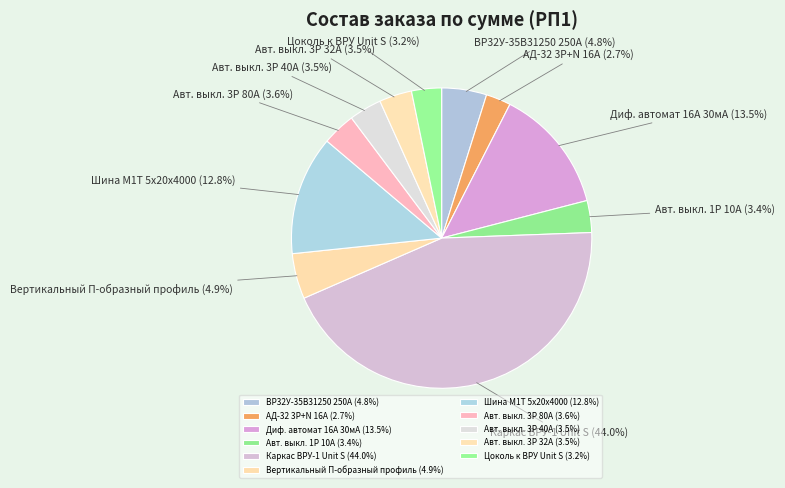

The Шина М1T 5х20х4000 slice represents 13% of the pie. True or false?

True